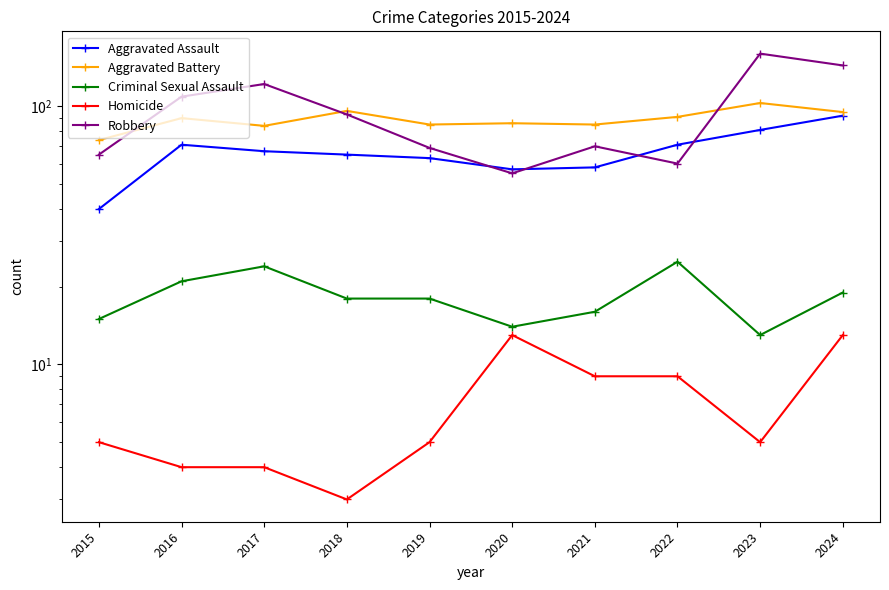

How many categories are shown in the chart?

10